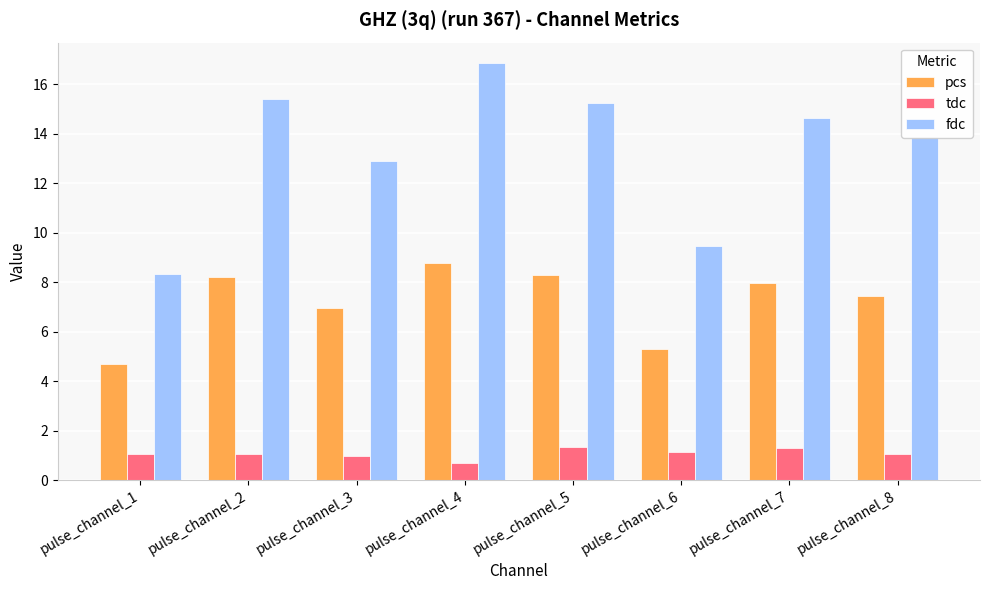

True or false: tdc has a value of 1.1 at pulse_channel_8.

True